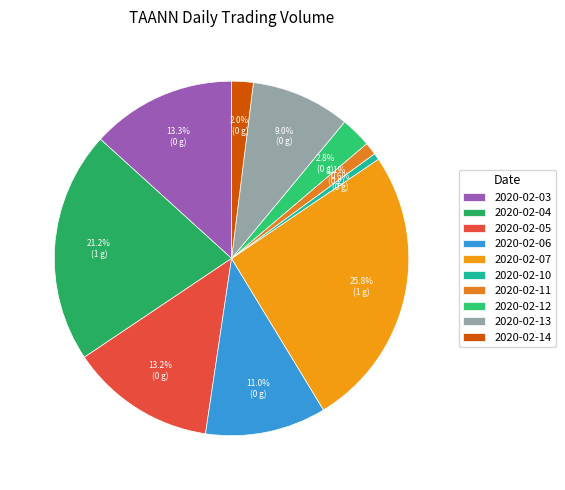

How many segments does this pie chart have?

10